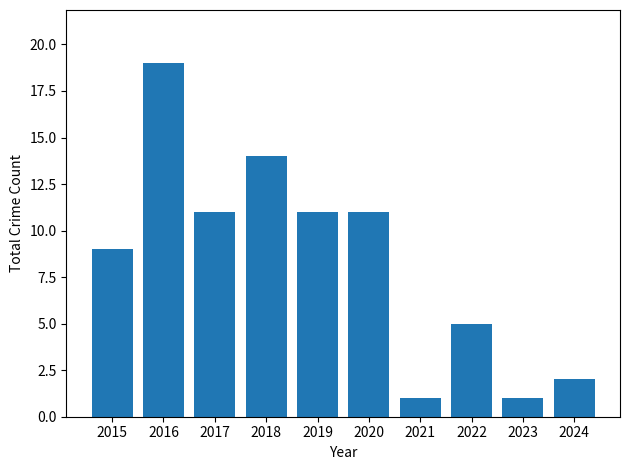

What is the maximum value shown in the chart?

19